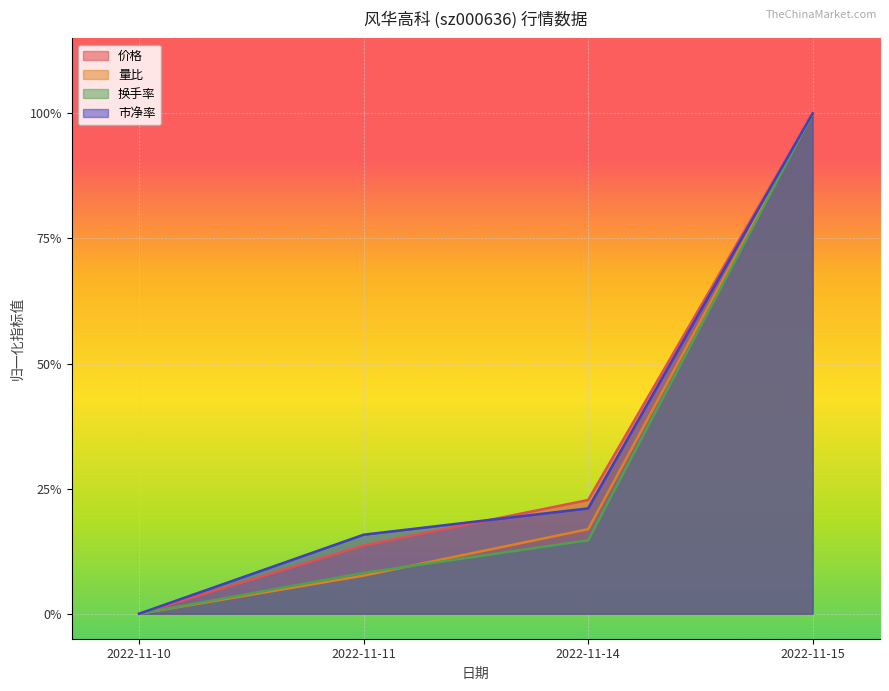

What is the sum of all 换手率 values?

1.2